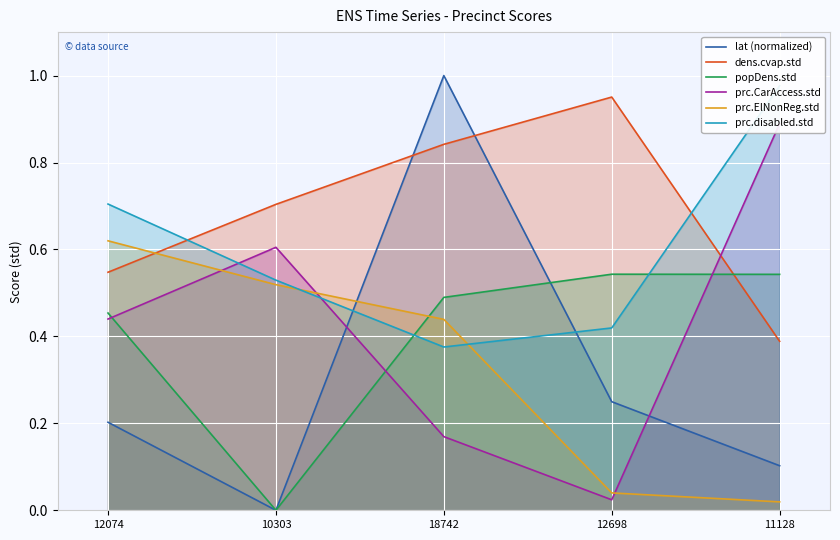

Does the chart display data point markers on the line(s)?

No